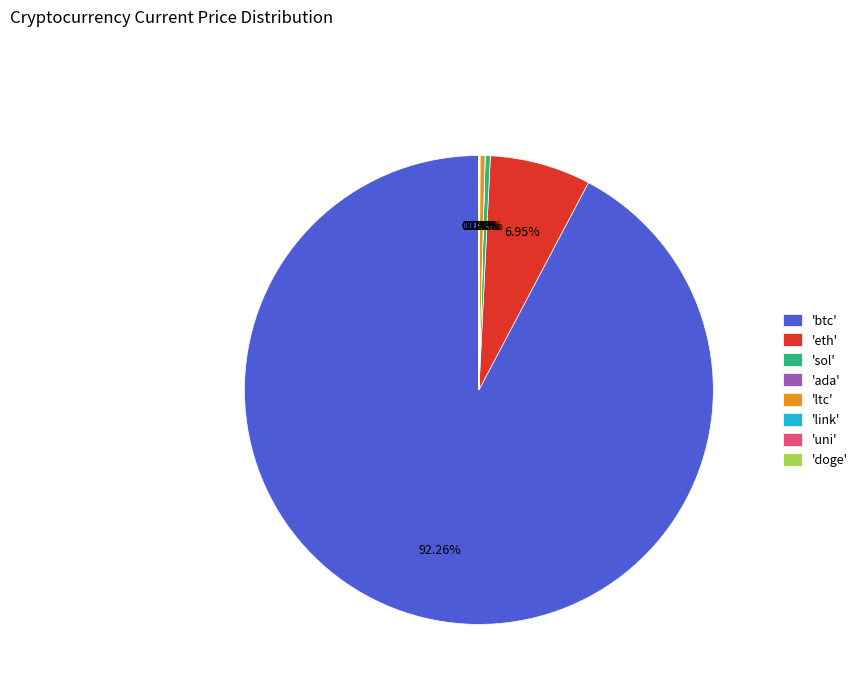

Which slice represents more than half of the pie?

'btc'